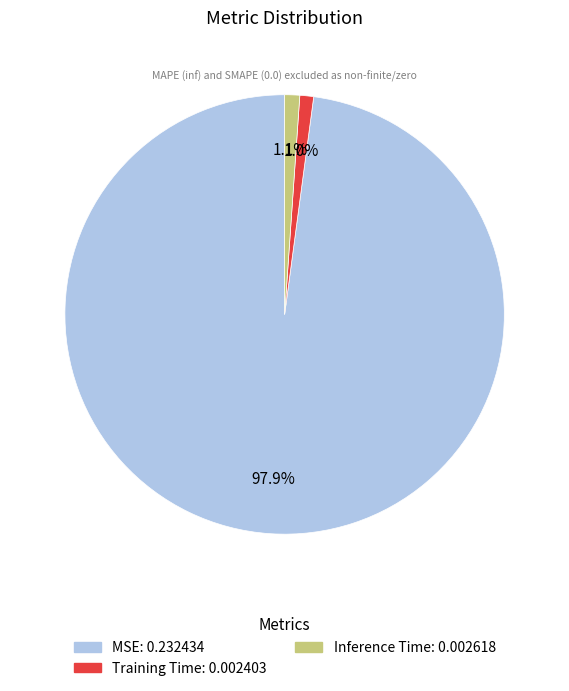

Is it true that Training Time is 1% of the pie?

True